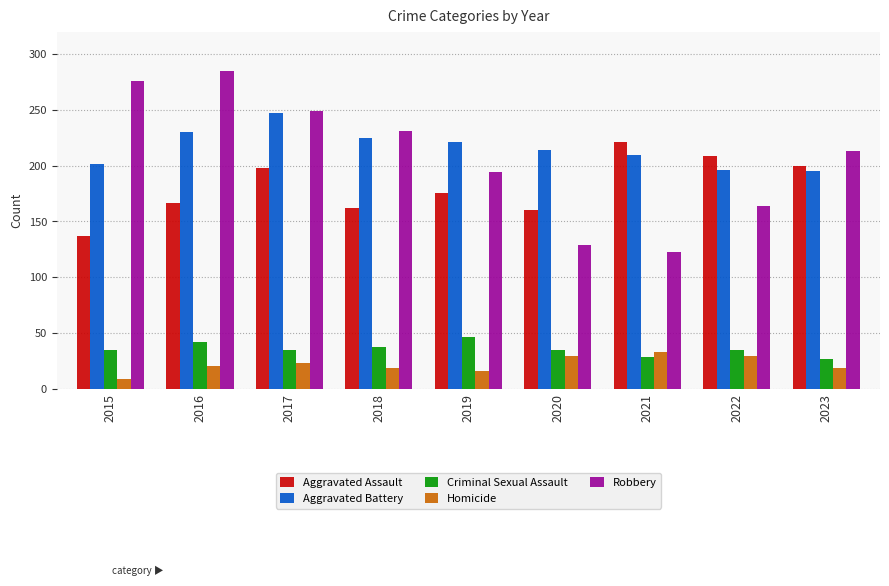

What is the difference between the maximum and minimum values in the Homicide series?

24